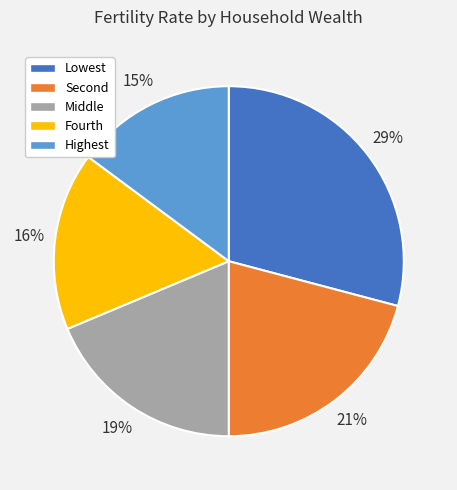

What is the ratio of the value at Highest to the value at Lowest?

0.5